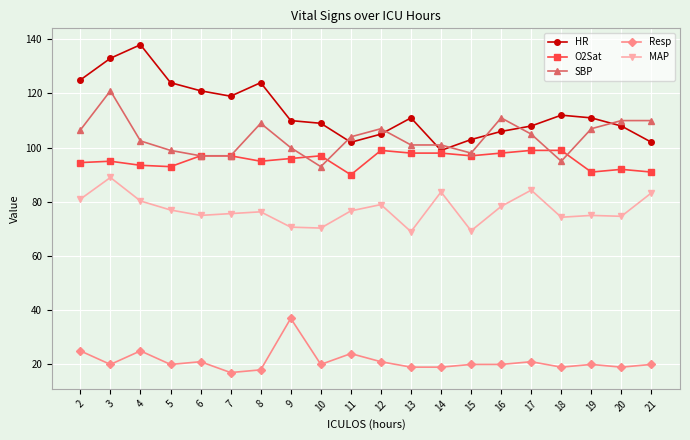

List the series in order of their peak value, highest first.

HR, SBP, O2Sat, MAP, Resp